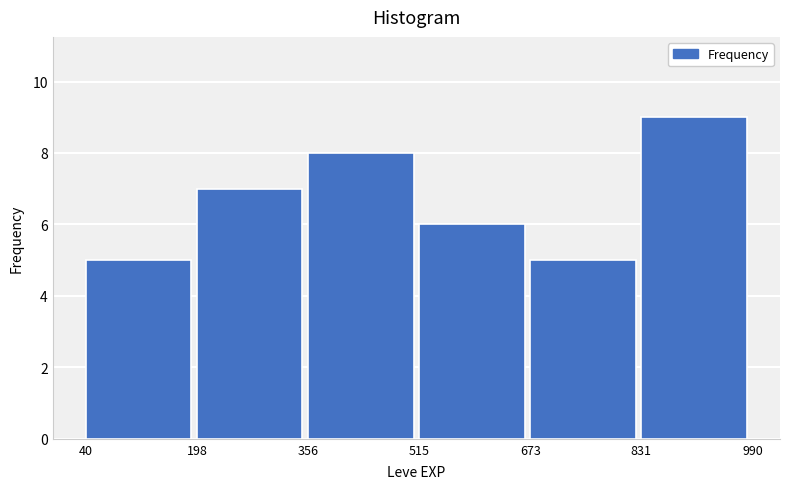

Reading left to right, list every bar in this chart as the range it spans on the x-axis followed by its height. The values are not printed on the chart, so give them approximately, as read against the axis.

40 to 198: 5
198 to 356: 7
356 to 515: 8
515 to 673: 6
673 to 831: 5
831 to 990: 9